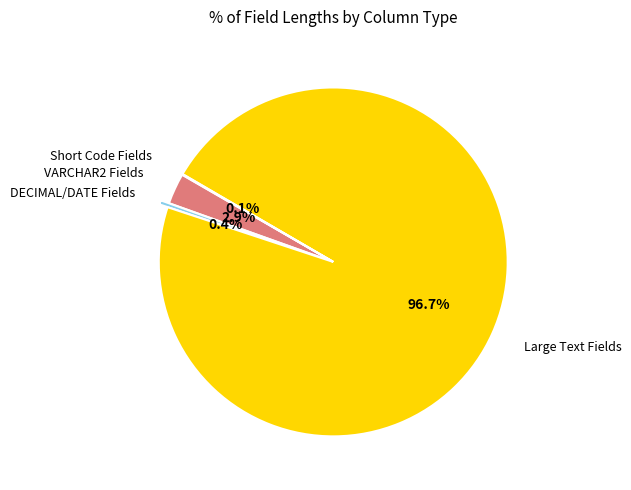

Is there any slice that represents more than half of the pie?

Yes